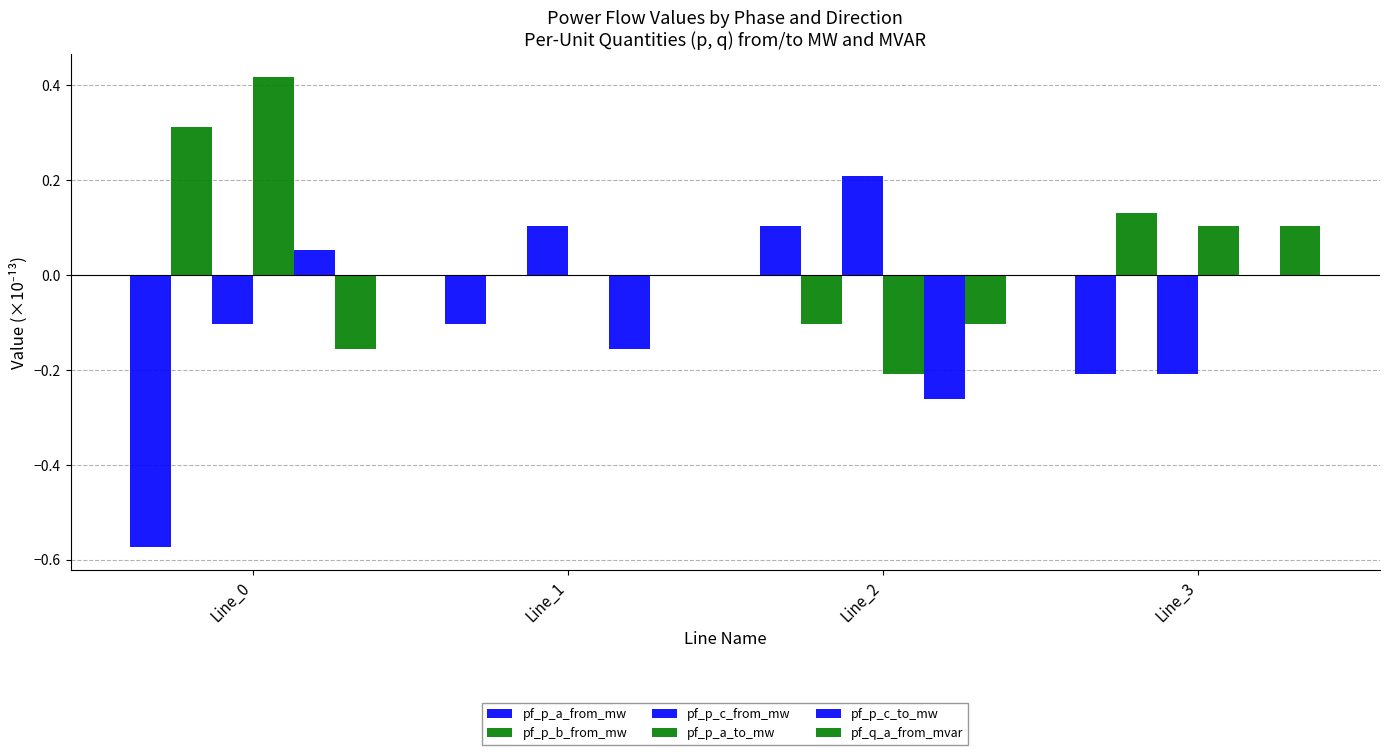

The value of pf_q_a_from_mvar at Line_3 is 0.2. True or false?

False